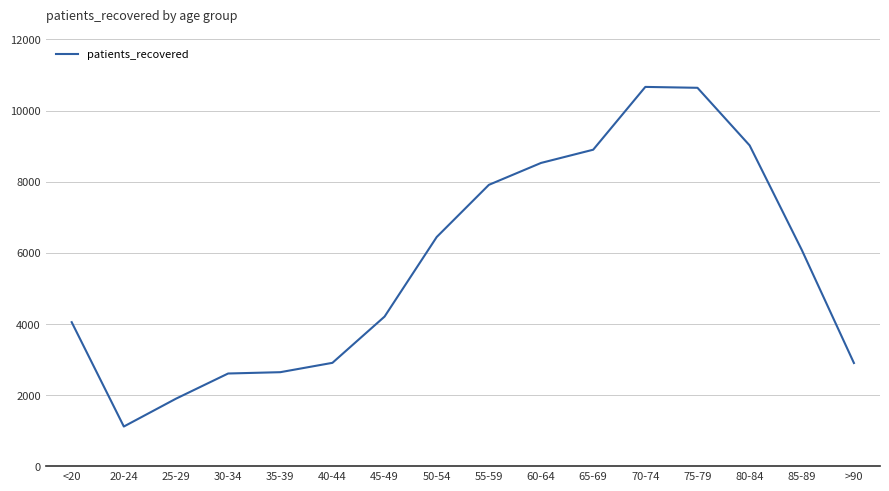

What is the minimum value shown in the chart?

1114